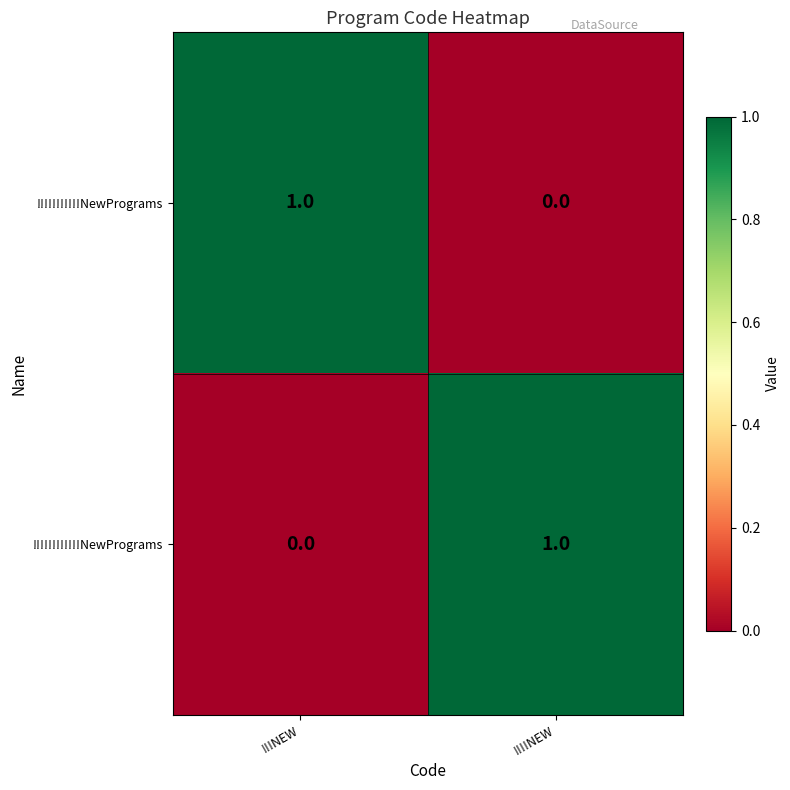

How many categories are shown in the chart?

2